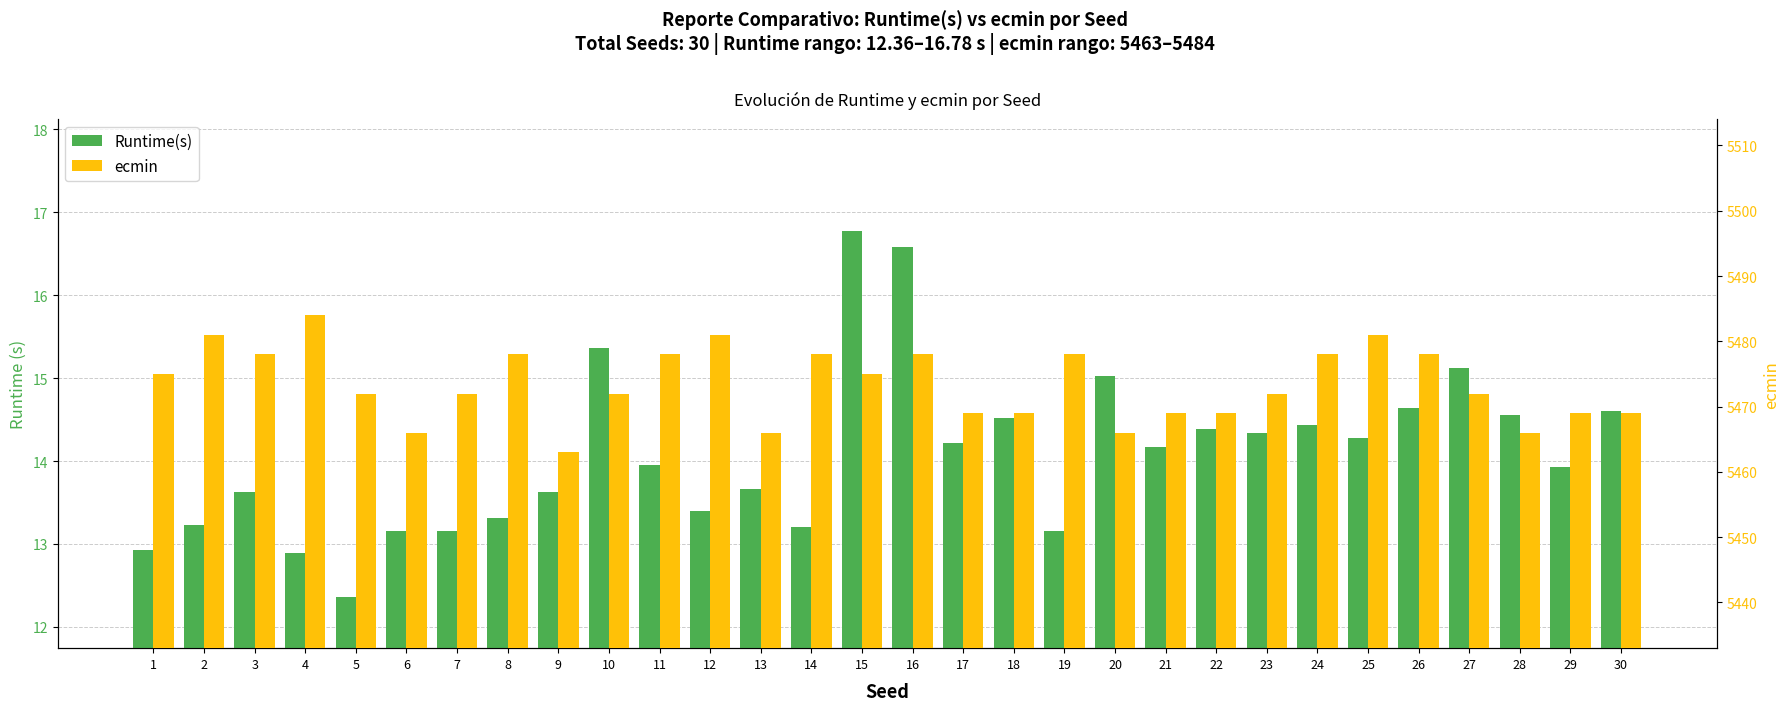

What is the sum of the Runtime(s) values at 21 and 6?

27.3